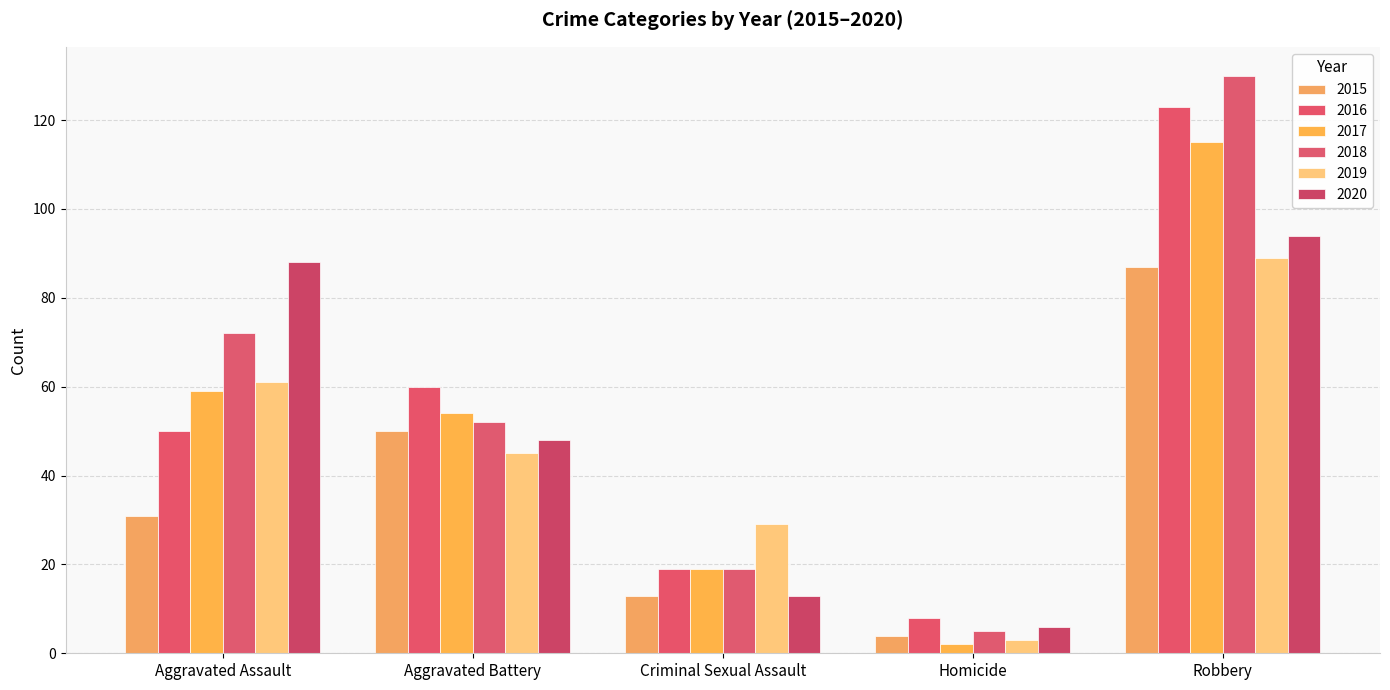

Rank the series by their maximum value, from lowest to highest.

2015, 2019, 2020, 2017, 2016, 2018